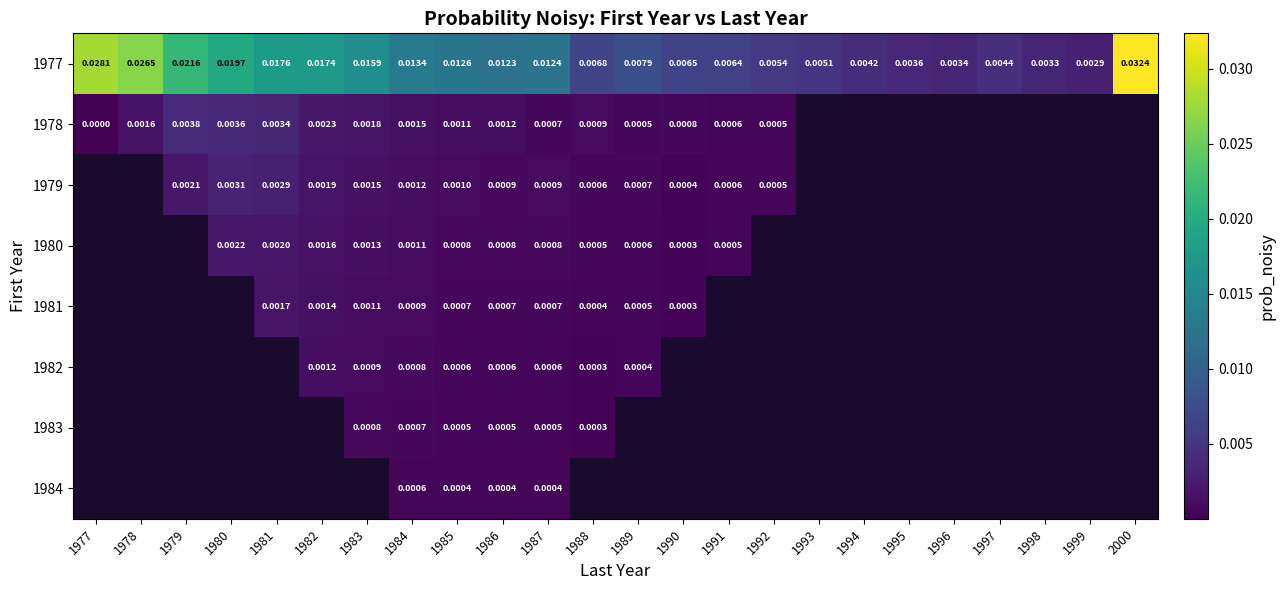

At which label is 1977 closest to 0?

1999